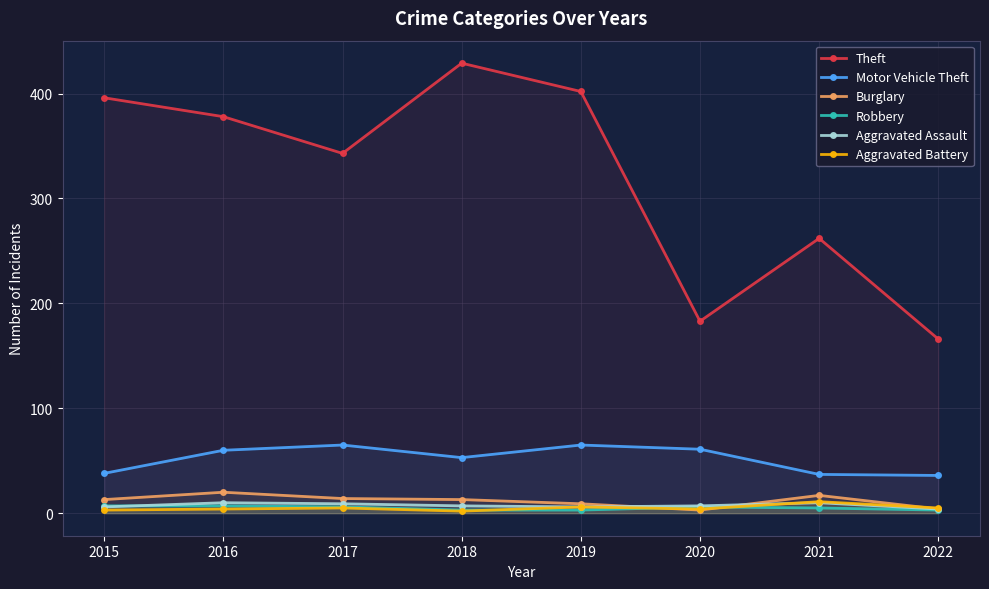

At which category does Robbery reach its first local peak?

2020